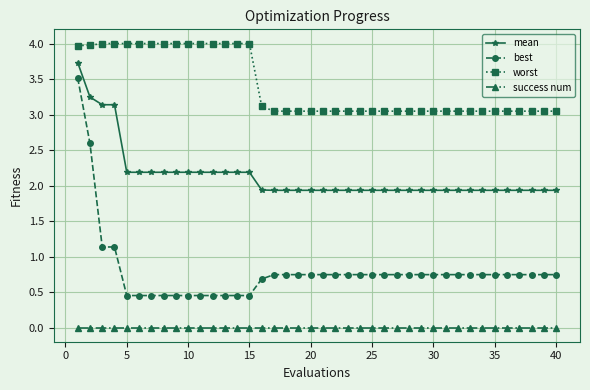

Which series has the largest total across all categories?

worst